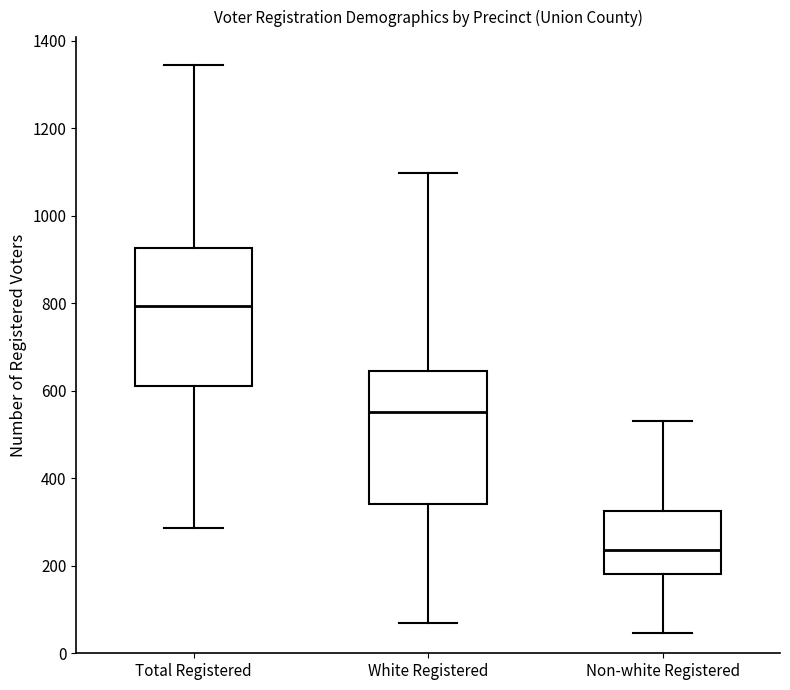

Reading left to right, transcribe this box plot: for each box, give where its median line is, the range the box spans, and where its two whiskers end, as read against the y-axis. The values are not printed on the chart, so give them approximately, as read against the axis.

Total Registered: median 800, box 620 to 920, whiskers 280 to 1340
White Registered: median 560, box 340 to 640, whiskers 60 to 1100
Non-white Registered: median 240, box 180 to 320, whiskers 40 to 540